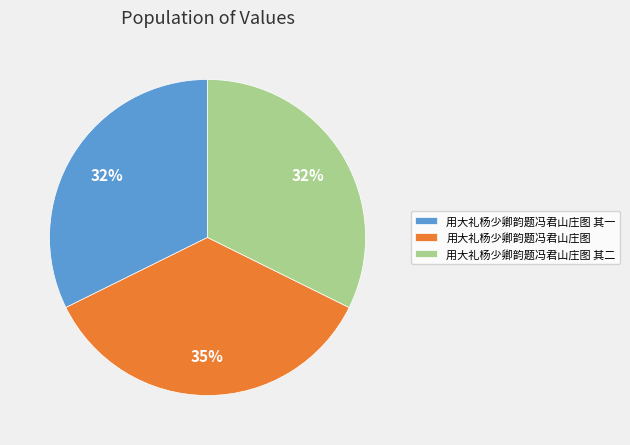

To the nearest percent, what is the combined percentage of 用大礼杨少卿韵题冯君山庄图 其二 and 用大礼杨少卿韵题冯君山庄图?

68%